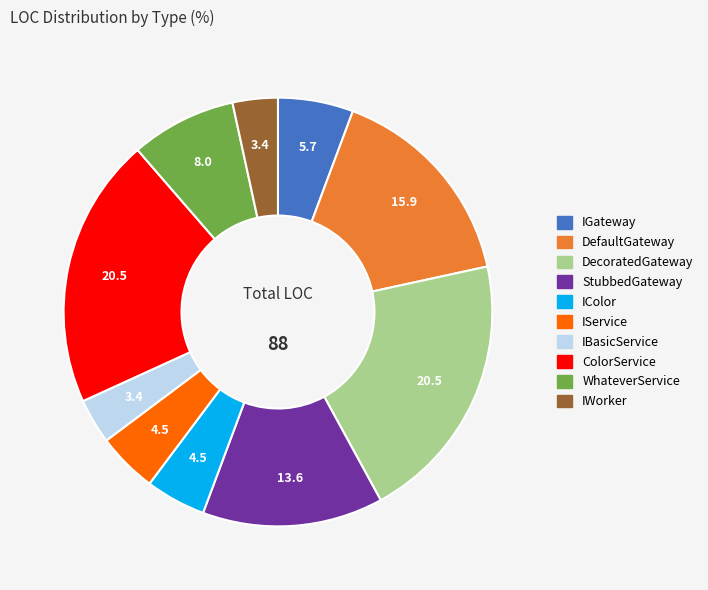

Approximately how many times larger is the value at StubbedGateway compared to IBasicService?

4.0